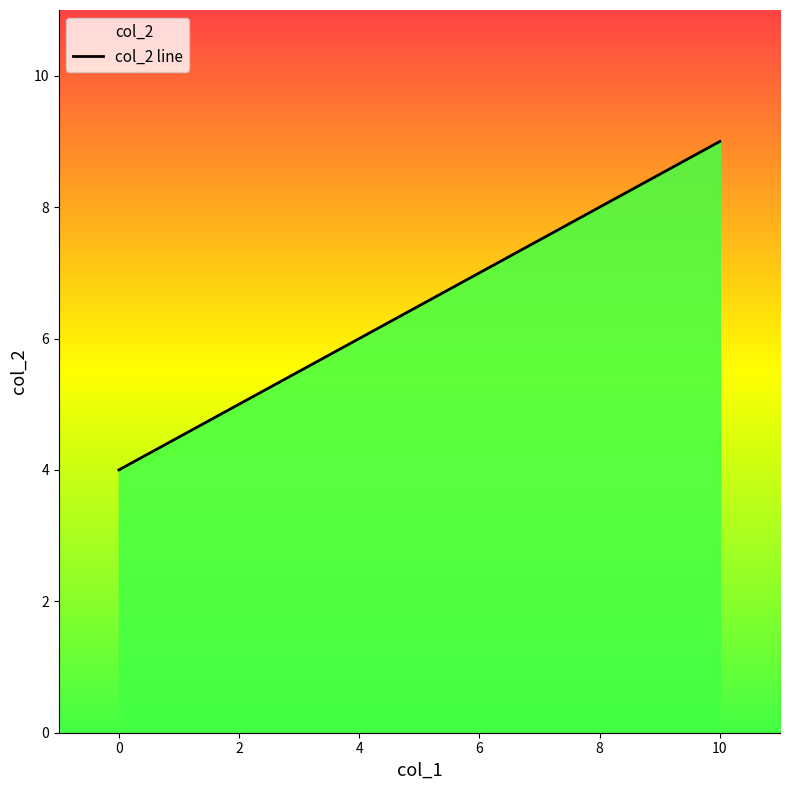

List the labels in order of value, largest first.

10, 0